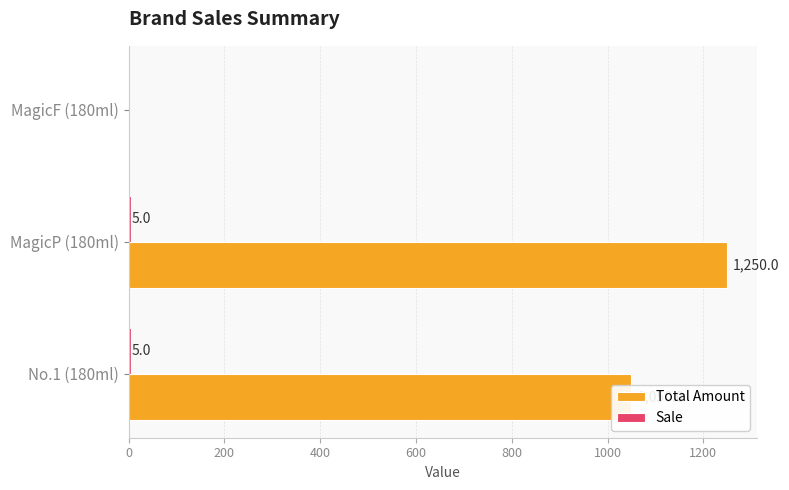

What is the sum of the Total Amount values at No.1 (180ml) and MagicF (180ml)?

1050